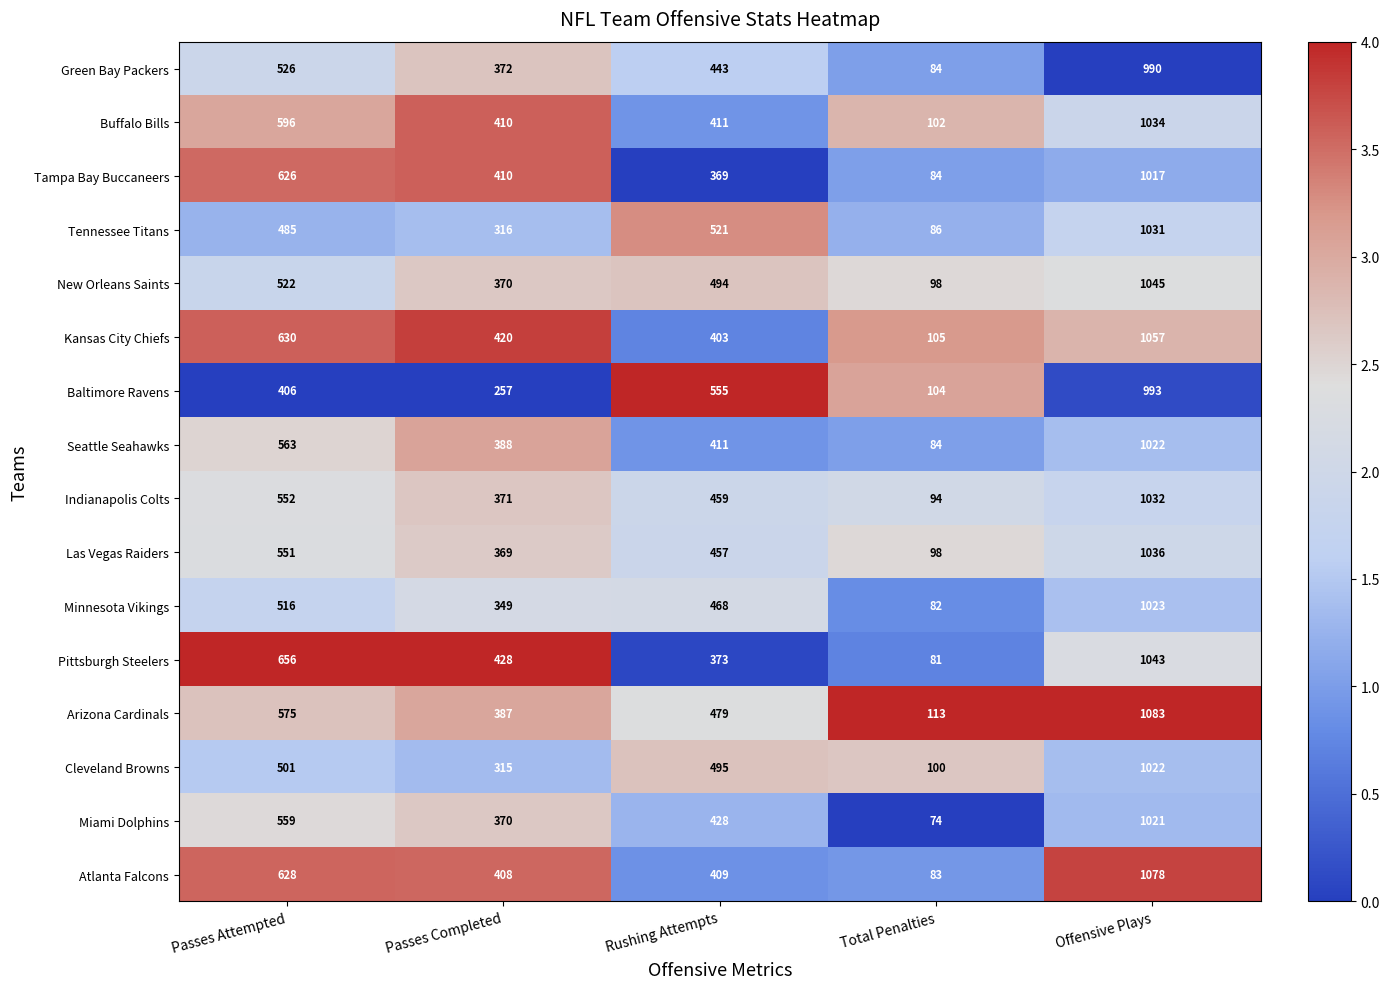

At which category is the sum across all series the highest?

Offensive Plays